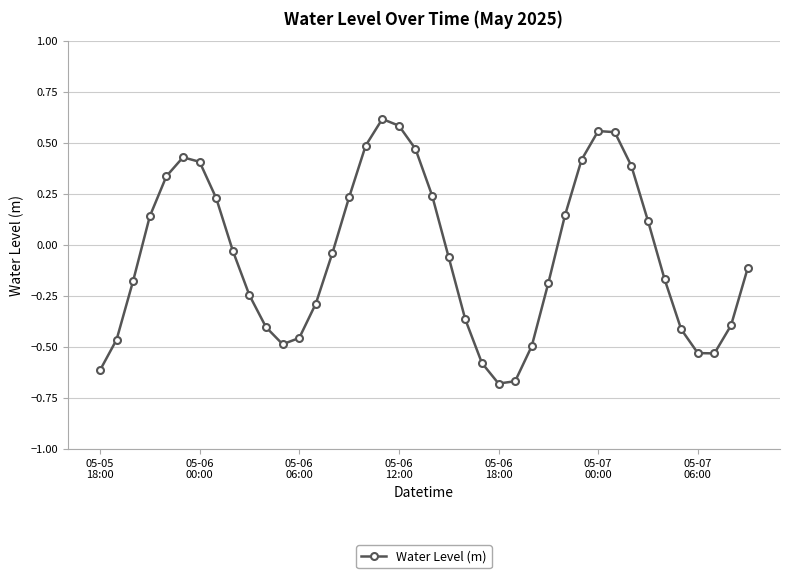

What is the difference between the maximum and second lowest values?

1.3